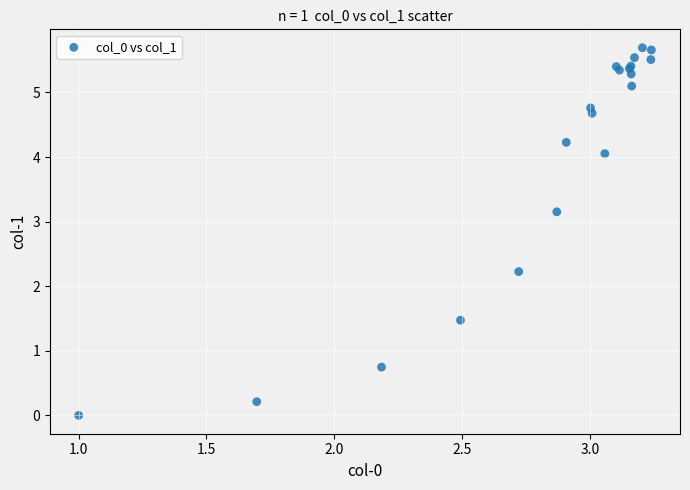

What Y value in the scatter plot is closest to 2?

2.2